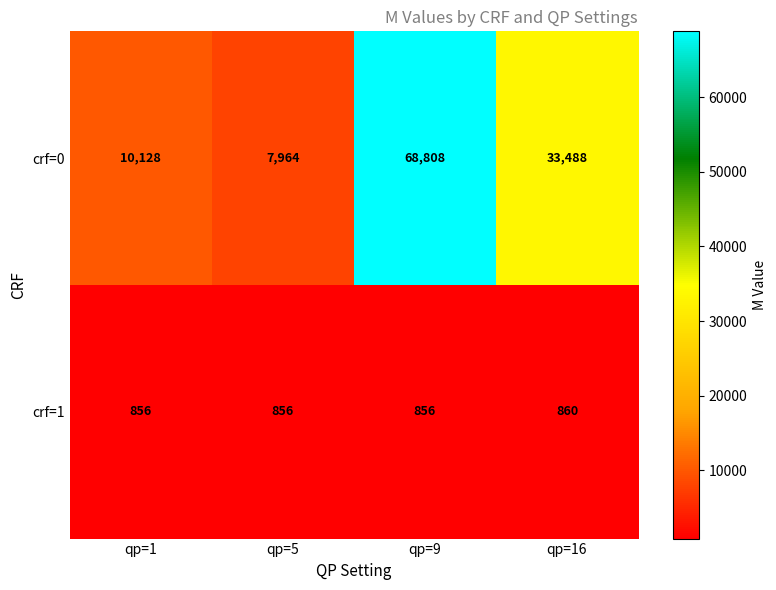

What is the maximum value for crf=1?

860